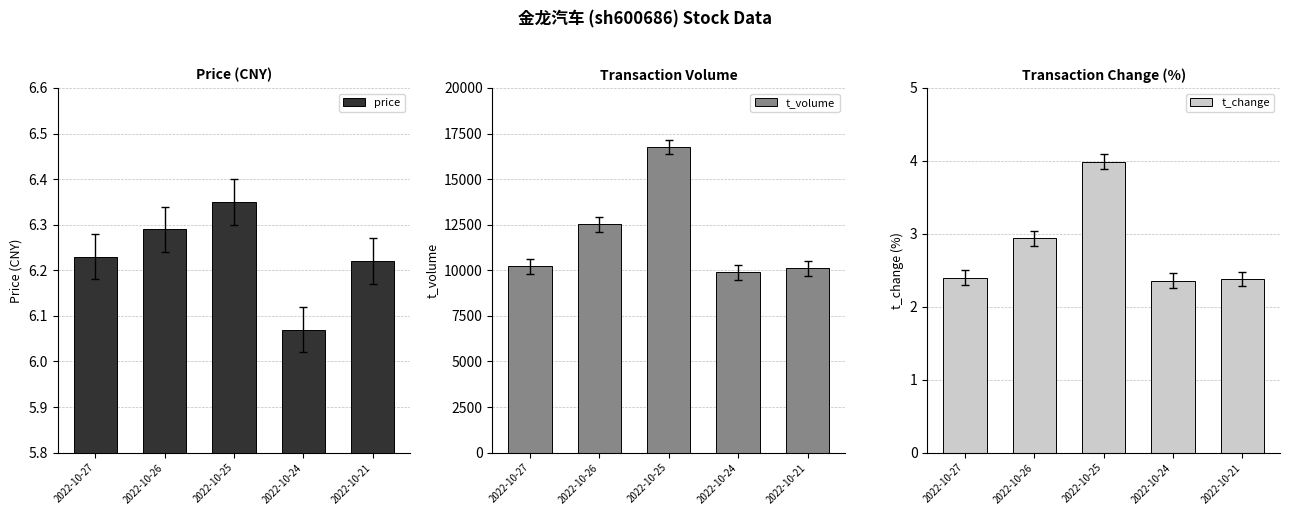

At which category is the sum across all series the highest?

2022-10-25